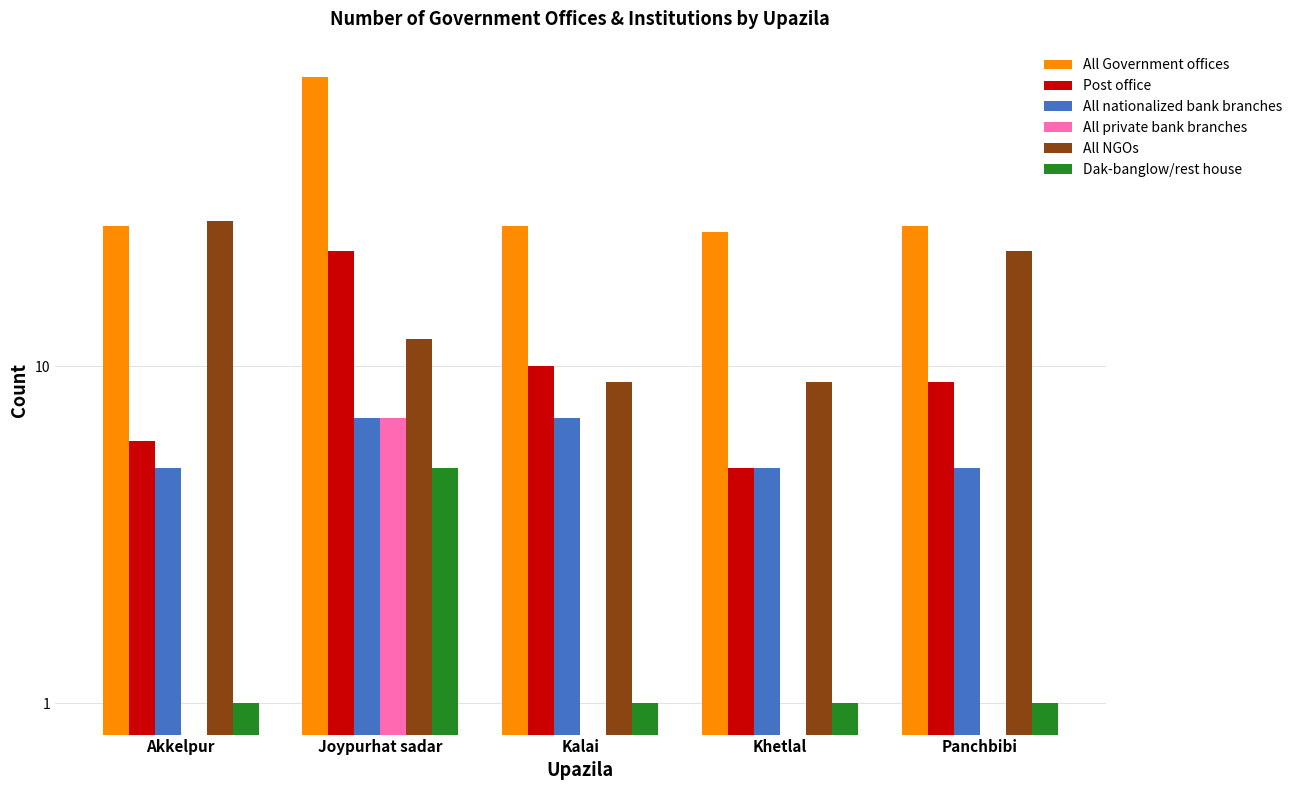

Reading left to right, list all the values displayed in this chart.

All Government offices: Akkelpur=26	Joypurhat sadar=72	Kalai=26	Khetlal=25	Panchbibi=26
Post office: Akkelpur=6	Joypurhat sadar=22	Kalai=10	Khetlal=5	Panchbibi=9
All nationalized bank branches: Akkelpur=5	Joypurhat sadar=7	Kalai=7	Khetlal=5	Panchbibi=5
All private bank branches: Akkelpur=0	Joypurhat sadar=7	Kalai=0	Khetlal=0	Panchbibi=0
All NGOs: Akkelpur=27	Joypurhat sadar=12	Kalai=9	Khetlal=9	Panchbibi=22
Dak-banglow/rest house: Akkelpur=1	Joypurhat sadar=5	Kalai=1	Khetlal=1	Panchbibi=1